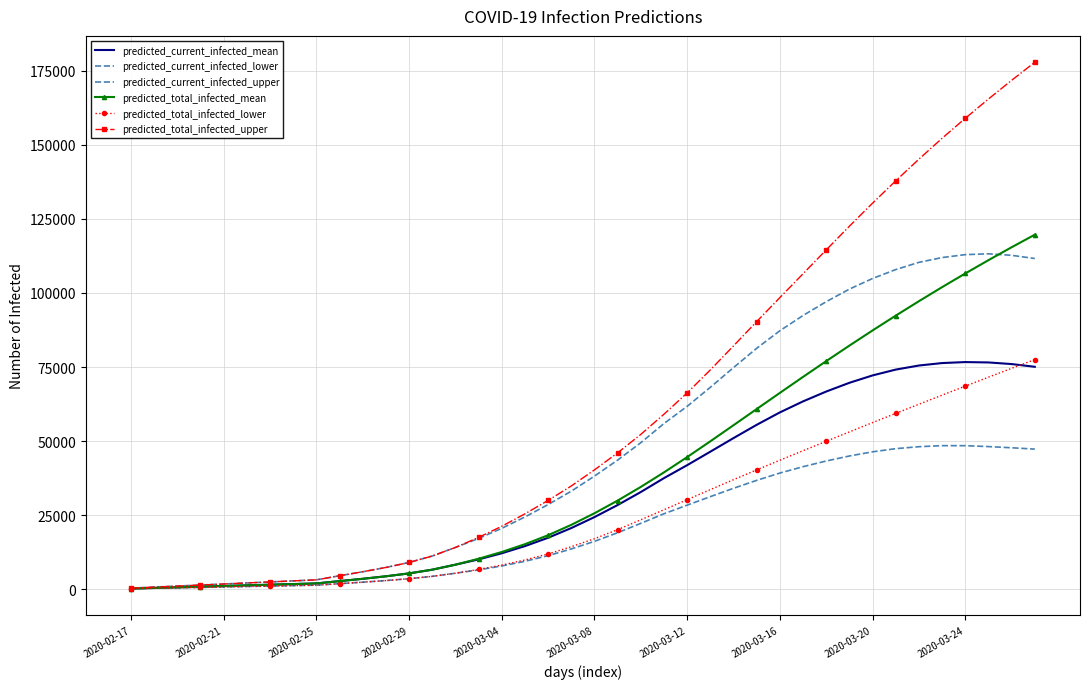

How many interior local peaks does the predicted_current_infected_lower series have?

1